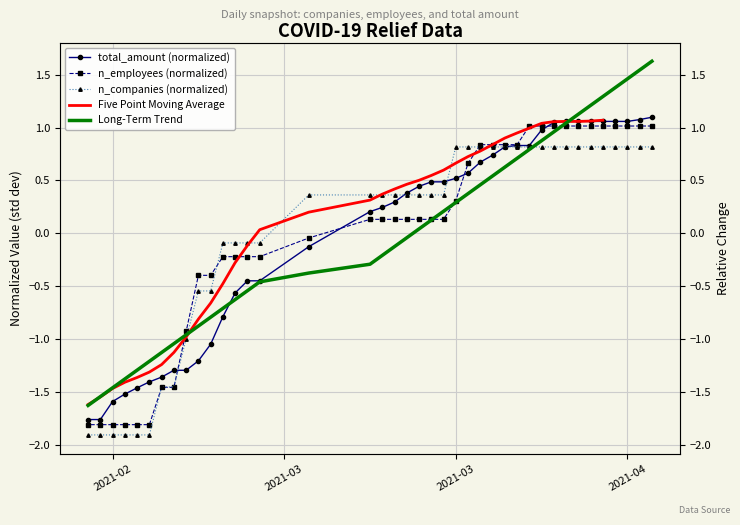

Is the value of Long-Term Trend at 2021-03 greater than the value of n_employees (normalized) at 31?

Yes